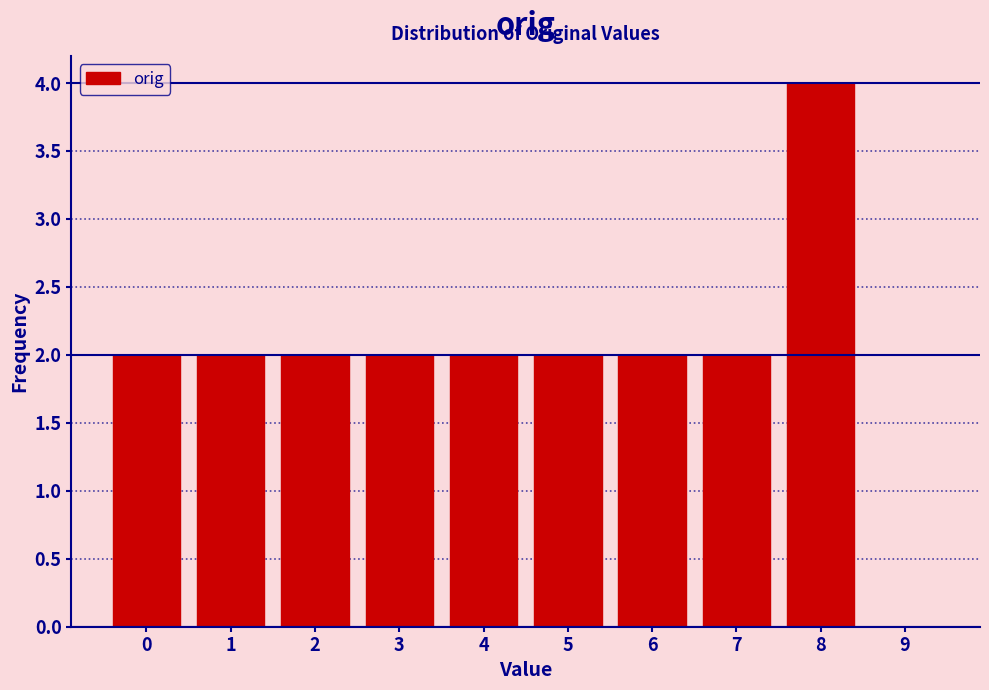

Reading left to right, transcribe all the data shown in this chart.

0=2	1=2	2=2	3=2	4=2	5=2	6=2	7=2	8=4	9=0